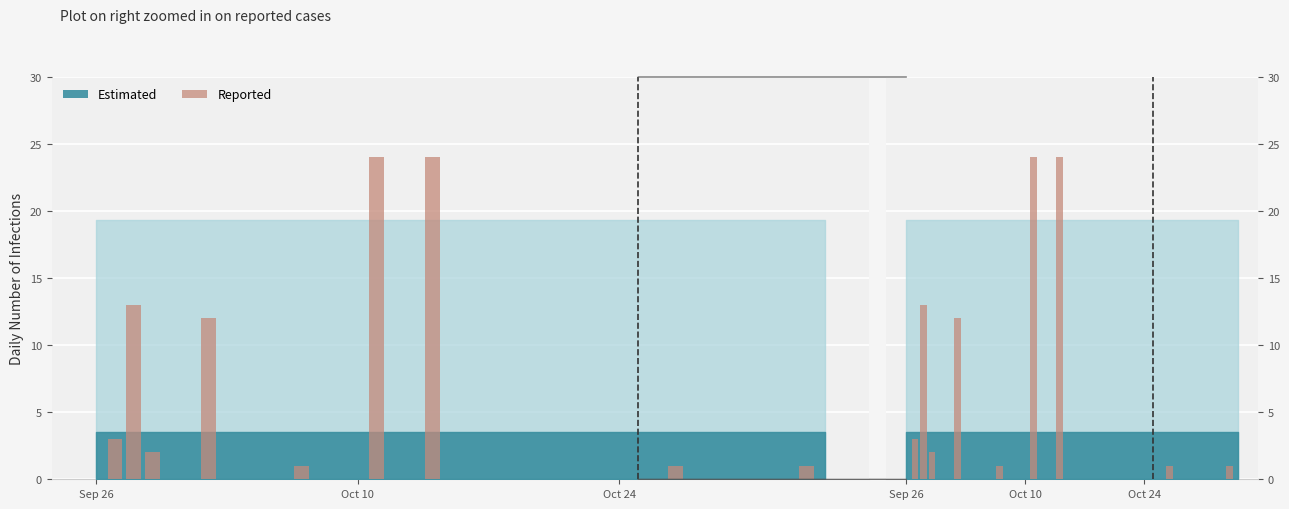

What is the value of the 39th bar from the left?

1